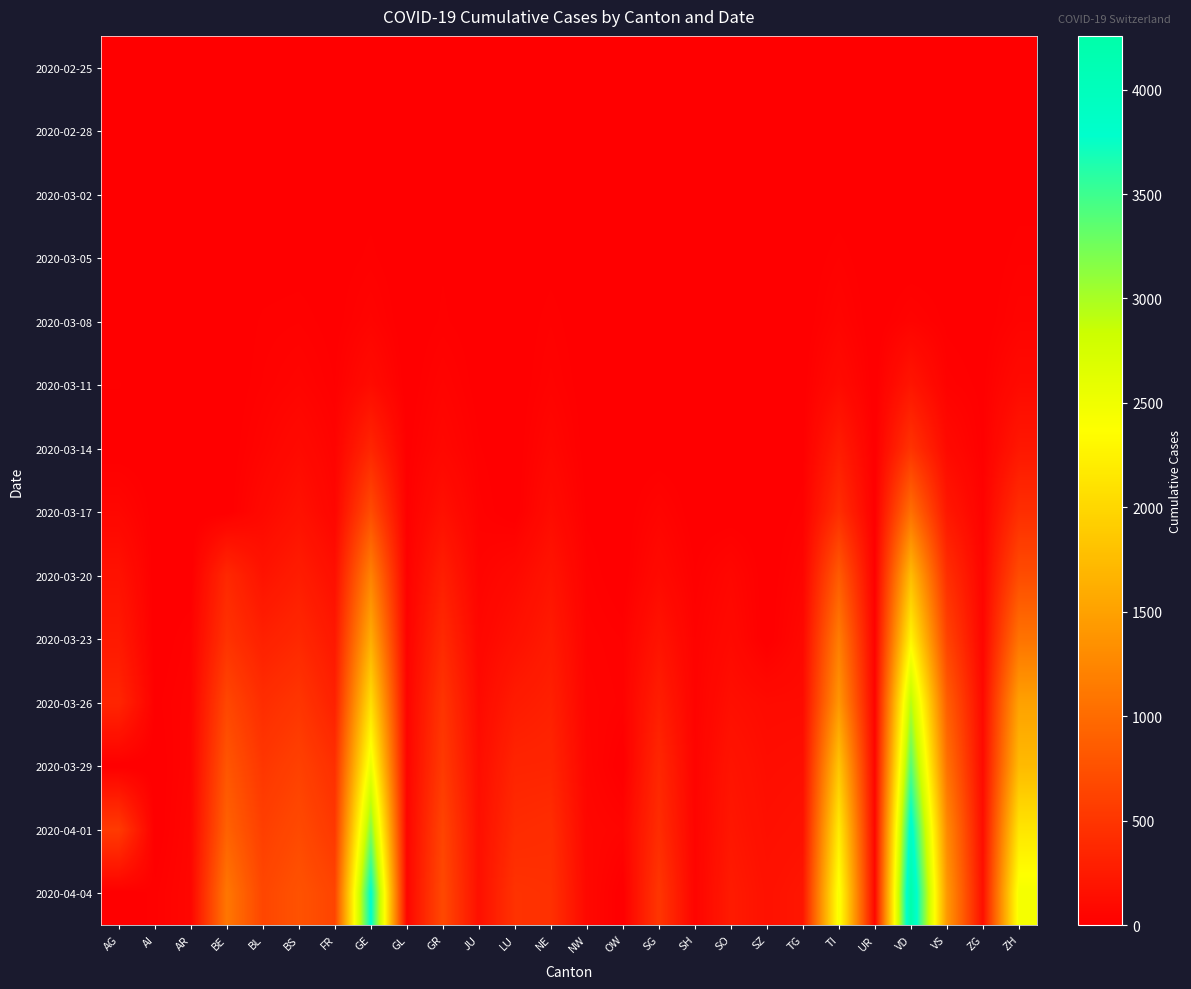

Reading left to right, list all the values displayed in this chart.

2020-02-25: AG=0	AI=0	AR=0	BE=0	BL=0	BS=0	FR=0	GE=0	GL=0	GR=0	JU=0	LU=0	NE=0	NW=0	OW=0	SG=0	SH=0	SO=0	SZ=0	TG=0	TI=0	UR=0	VD=0	VS=0	ZG=0	ZH=0
2020-02-28: AG=1	AI=0	AR=0	BE=1	BL=1	BS=1	FR=0	GE=5	GL=0	GR=6	JU=1	LU=0	NE=0	NW=0	OW=0	SG=0	SH=0	SO=0	SZ=0	TG=0	TI=1	UR=0	VD=0	VS=1	ZG=0	ZH=2
2020-03-02: AG=2	AI=0	AR=0	BE=4	BL=2	BS=1	FR=2	GE=11	GL=0	GR=9	JU=1	LU=0	NE=1	NW=0	OW=0	SG=0	SH=0	SO=0	SZ=0	TG=0	TI=4	UR=0	VD=0	VS=3	ZG=0	ZH=10
2020-03-05: AG=9	AI=0	AR=1	BE=0	BL=6	BS=8	FR=6	GE=20	GL=0	GR=15	JU=4	LU=0	NE=9	NW=0	OW=0	SG=0	SH=0	SO=0	SZ=0	TG=0	TI=25	UR=0	VD=0	VS=5	ZG=2	ZH=23
2020-03-08: AG=0	AI=0	AR=1	BE=0	BL=19	BS=24	FR=8	GE=45	GL=0	GR=19	JU=5	LU=0	NE=24	NW=0	OW=0	SG=0	SH=0	SO=0	SZ=0	TG=1	TI=49	UR=0	VD=40	VS=12	ZG=3	ZH=40
2020-03-11: AG=18	AI=0	AR=0	BE=0	BL=26	BS=49	FR=16	GE=114	GL=1	GR=44	JU=7	LU=0	NE=37	NW=4	OW=0	SG=0	SH=1	SO=0	SZ=0	TG=5	TI=108	UR=0	VD=203	VS=30	ZG=11	ZH=101
2020-03-14: AG=0	AI=2	AR=0	BE=0	BL=47	BS=100	FR=36	GE=351	GL=8	GR=73	JU=18	LU=0	NE=68	NW=5	OW=0	SG=0	SH=1	SO=0	SZ=0	TG=8	TI=265	UR=0	VD=477	VS=98	ZG=13	ZH=218
2020-03-17: AG=67	AI=5	AR=0	BE=0	BL=89	BS=164	FR=59	GE=710	GL=12	GR=152	JU=29	LU=0	NE=114	NW=12	OW=0	SG=47	SH=2	SO=0	SZ=0	TG=23	TI=426	UR=0	VD=1039	VS=225	ZG=29	ZH=429
2020-03-20: AG=168	AI=0	AR=0	BE=377	BL=184	BS=270	FR=145	GE=1213	GL=20	GR=283	JU=44	LU=92	NE=189	NW=28	OW=0	SG=98	SH=17	SO=66	SZ=0	TG=50	TI=849	UR=7	VD=1754	VS=436	ZG=48	ZH=711
2020-03-23: AG=241	AI=0	AR=30	BE=470	BL=302	BS=374	FR=226	GE=1612	GL=31	GR=386	JU=69	LU=156	NE=247	NW=39	OW=24	SG=185	SH=32	SO=95	SZ=0	TG=82	TI=1162	UR=22	VD=2281	VS=628	ZG=53	ZH=1073
2020-03-26: AG=349	AI=11	AR=42	BE=660	BL=422	BS=501	FR=309	GE=2074	GL=43	GR=487	JU=100	LU=253	NE=299	NW=48	OW=30	SG=280	SH=36	SO=141	SZ=107	TG=111	TI=1401	UR=38	VD=2943	VS=874	ZG=87	ZH=1500
2020-03-29: AG=0	AI=0	AR=48	BE=798	BL=511	BS=605	FR=442	GE=2548	GL=50	GR=542	JU=127	LU=339	NE=346	NW=59	OW=0	SG=365	SH=41	SO=190	SZ=128	TG=139	TI=1837	UR=50	VD=3393	VS=1055	ZG=101	ZH=1733
2020-04-01: AG=549	AI=0	AR=61	BE=909	BL=588	BS=687	FR=525	GE=3181	GL=56	GR=635	JU=145	LU=401	NE=420	NW=70	OW=49	SG=414	SH=44	SO=216	SZ=146	TG=167	TI=2195	UR=59	VD=3916	VS=1282	ZG=125	ZH=2136
2020-04-04: AG=0	AI=21	AR=66	BE=1106	BL=656	BS=767	FR=638	GE=3817	GL=61	GR=680	JU=154	LU=469	NE=452	NW=80	OW=0	SG=504	SH=47	SO=250	SZ=168	TG=209	TI=2442	UR=66	VD=4257	VS=1418	ZG=146	ZH=2461